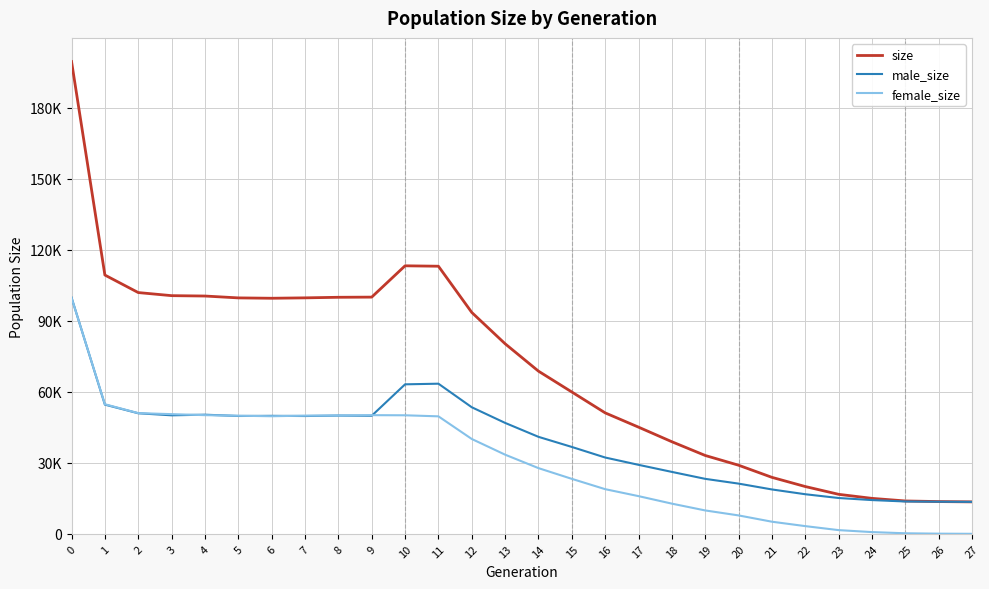

At which category does male_size reach its first local peak?

4